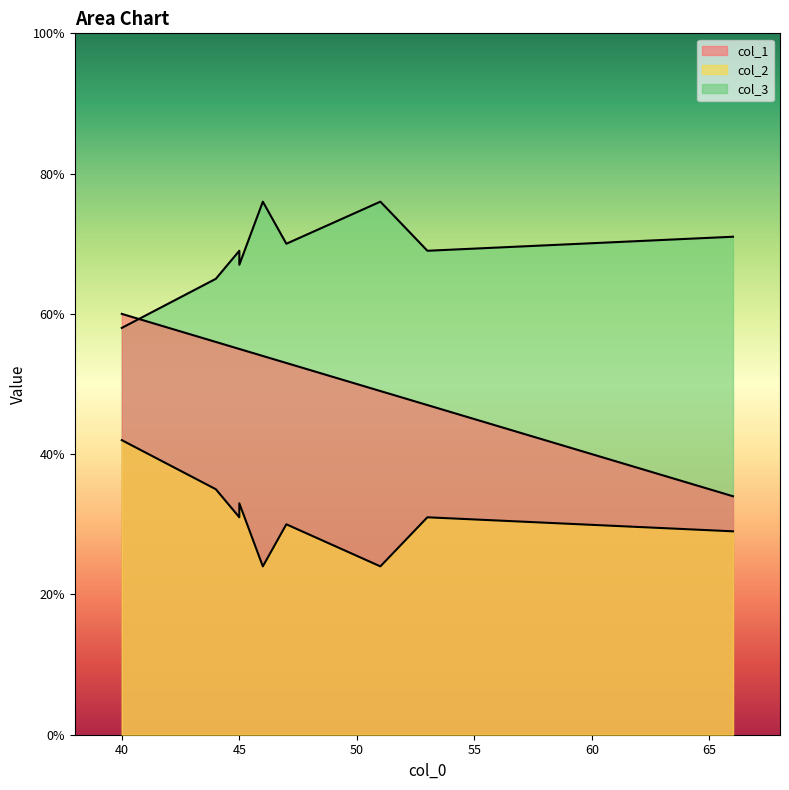

List the series in order of their overall mean, highest first.

col_3, col_1, col_2